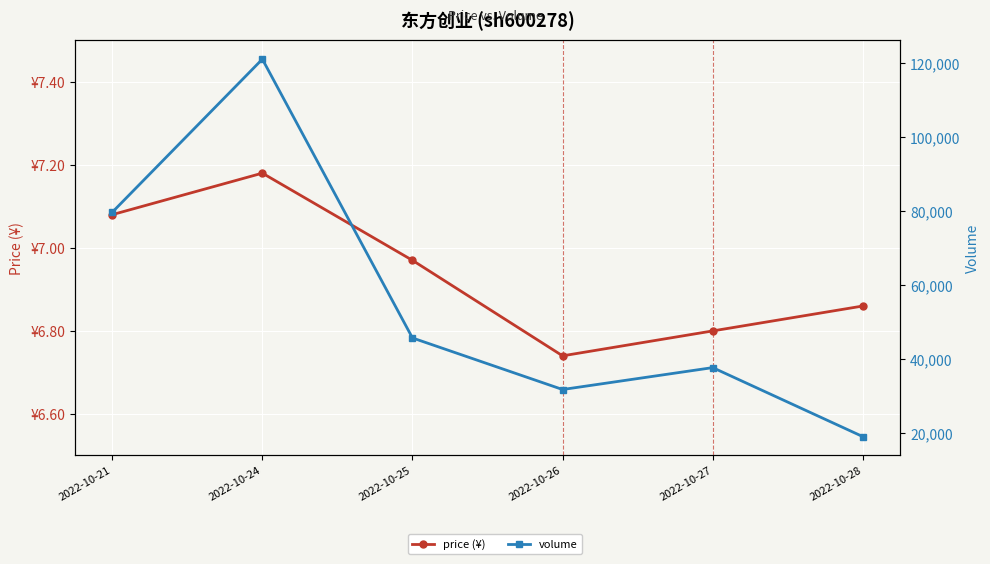

What are all the series names shown in the legend?

price (¥), volume